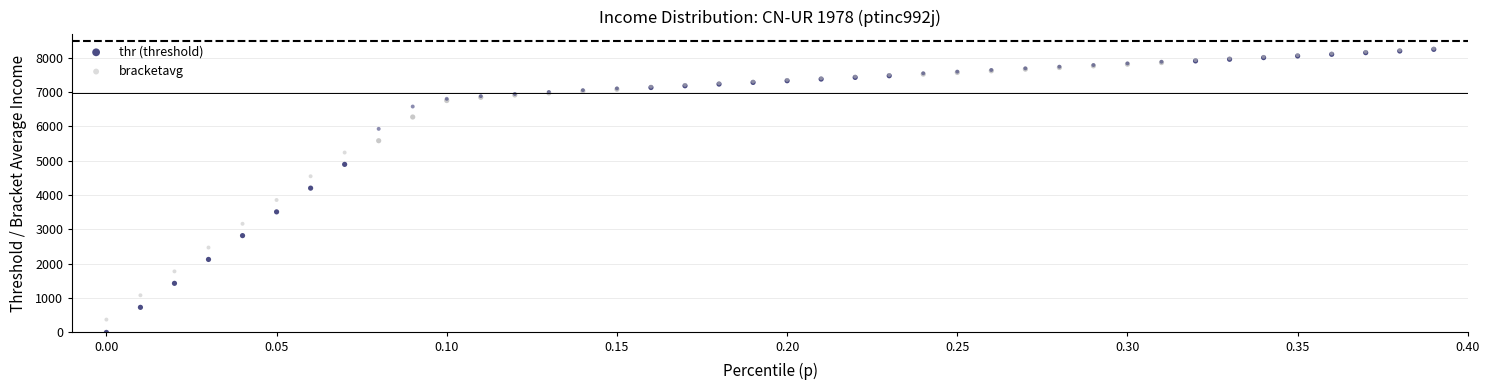

In the bracketavg series, what Y value is closest to 4320?

4547.5